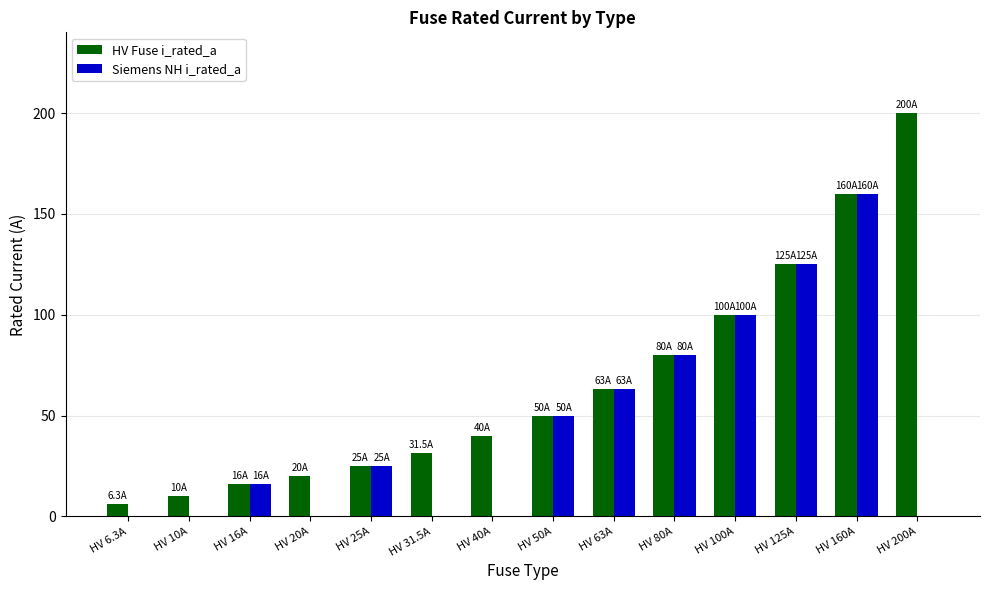

Reading right to left, what are all the values shown in this chart?

HV Fuse i_rated_a: 200.0	160.0	125.0	100.0	80.0	63.0	50.0	40.0	31.5	25.0	20.0	16.0	10.0	6.3
Siemens NH i_rated_a: 0.0	160.0	125.0	100.0	80.0	63.0	50.0	0.0	0.0	25.0	0.0	16.0	0.0	0.0